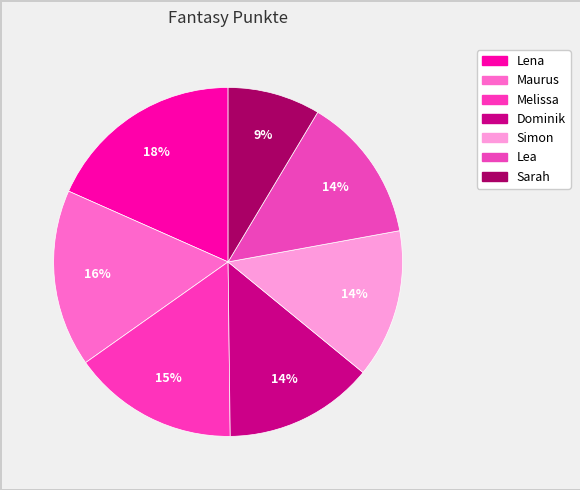

The Lea slice represents 14% of the pie. True or false?

True